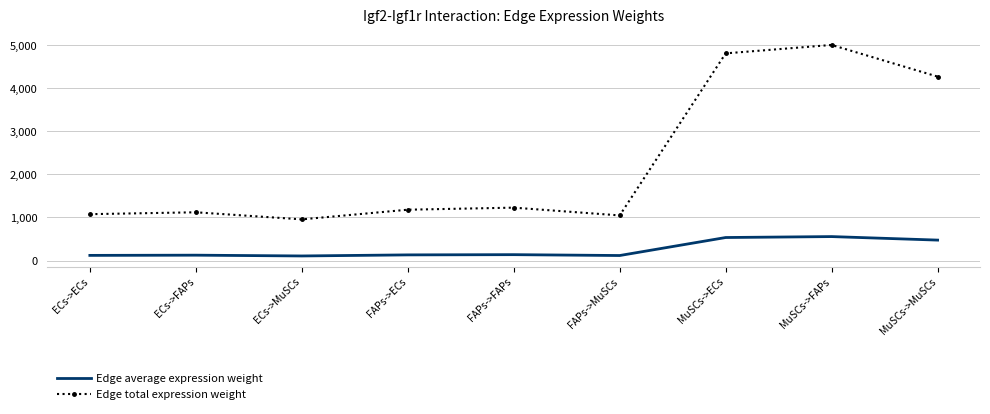

What is the greatest value displayed?

5006.4